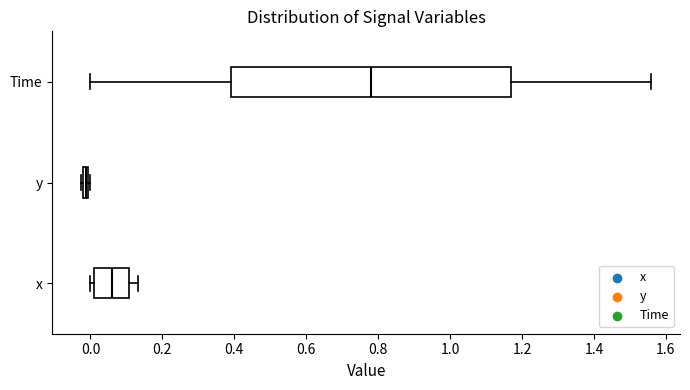

Which box has the furthest to the left median line?

y